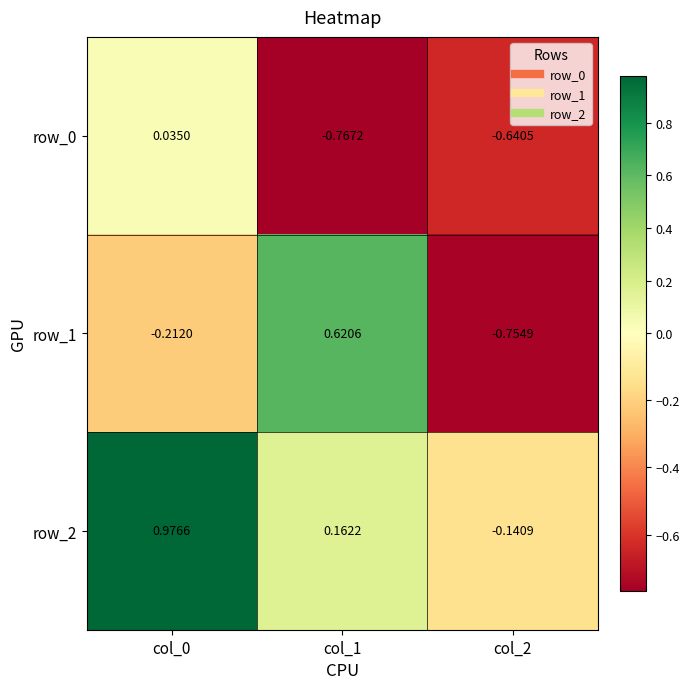

Is the value of row_1 at col_1 greater than the value of row_2 at col_1?

Yes